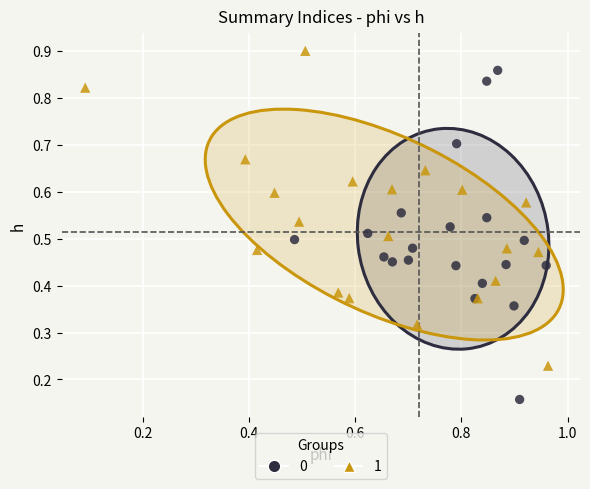

Which series has the widest spread of Y values?

0